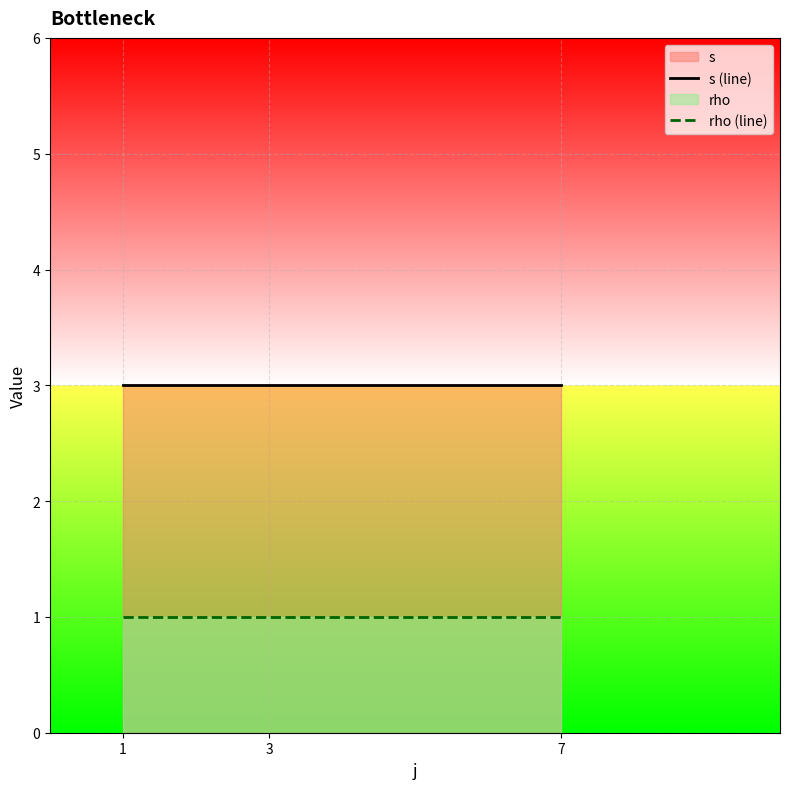

What is the value of the s (line) point at the 3rd from the left?

3